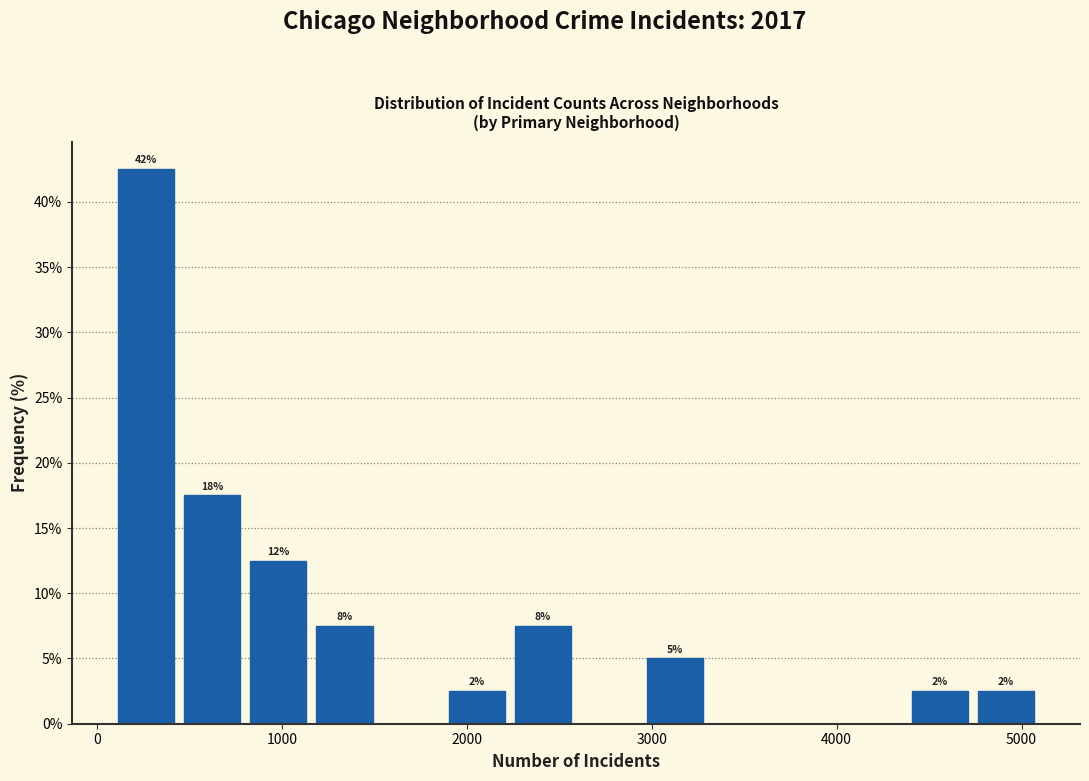

Around what value on the x-axis is the tallest bar? Give the approximate position of its centre, as read against the axis.

300